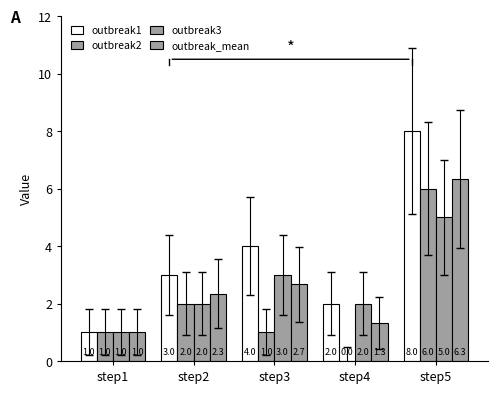

Which series has the largest range (max minus min)?

outbreak1